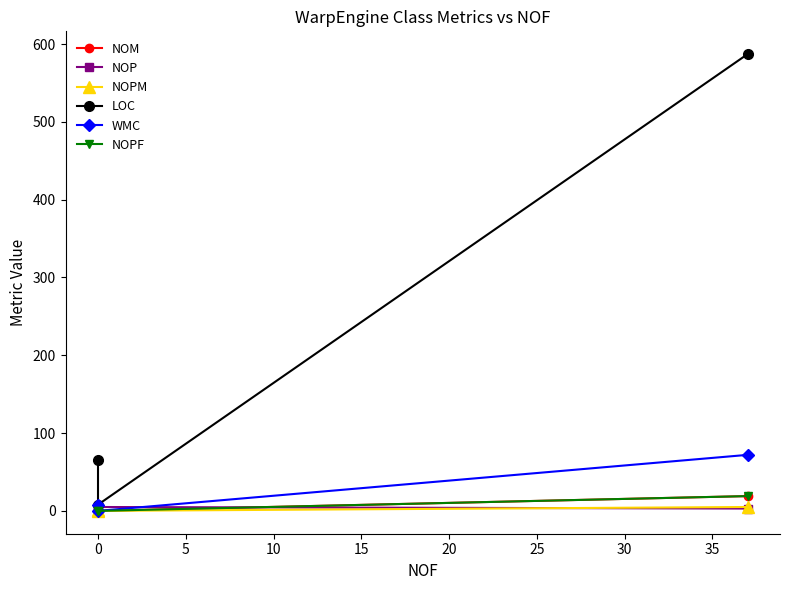

Reading left to right, transcribe all the data shown in this chart.

NOM: 1	0	19
NOP: 0	5	3
NOPM: 1	0	5
LOC: 65	8	587
WMC: 7	0	72
NOPF: 0	0	19